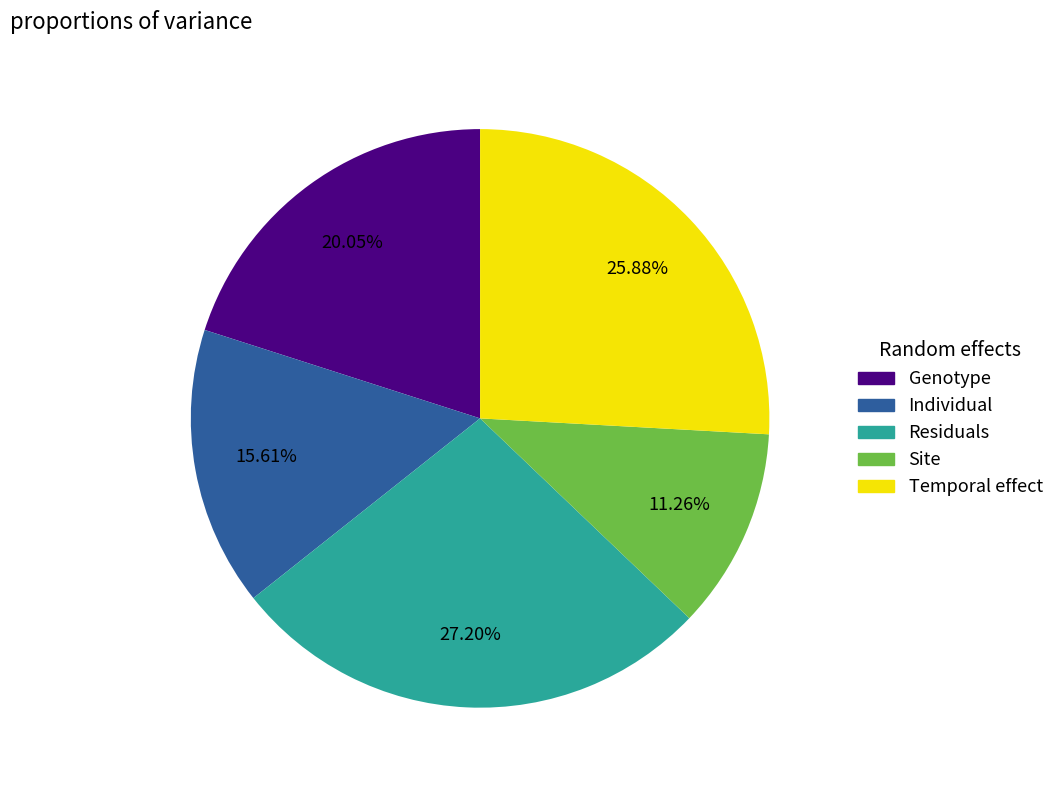

Is there any slice that represents more than half of the pie?

No